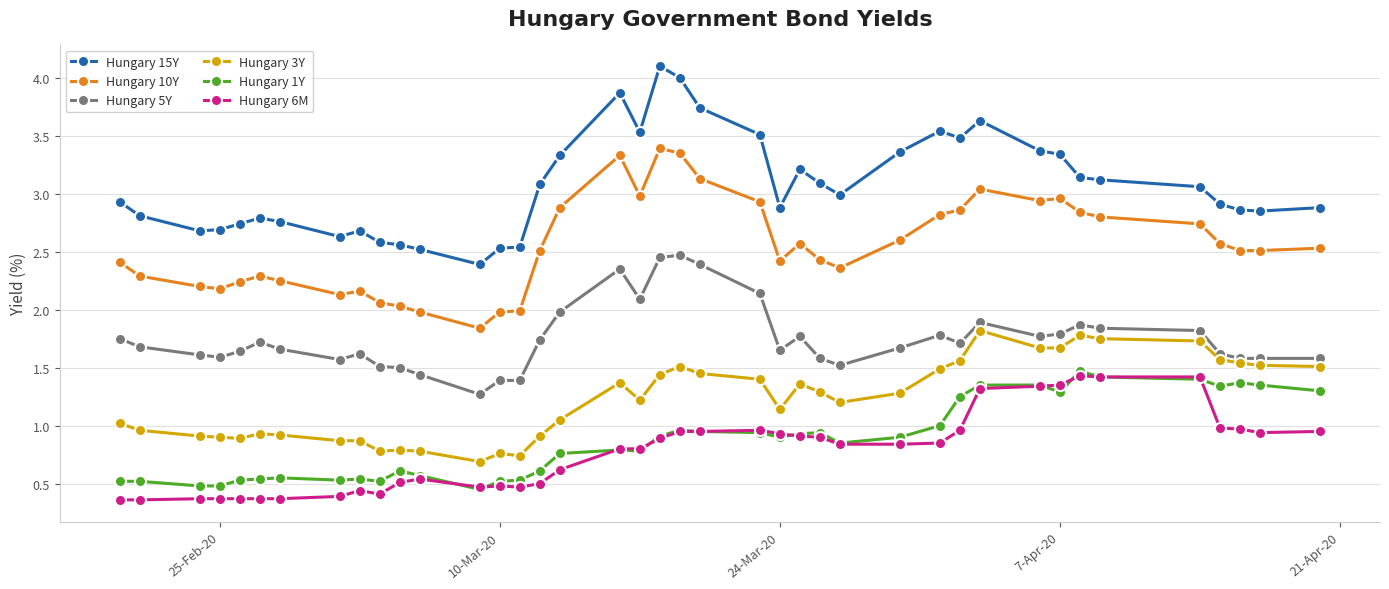

Which series has the largest total across all categories?

Hungary 15Y